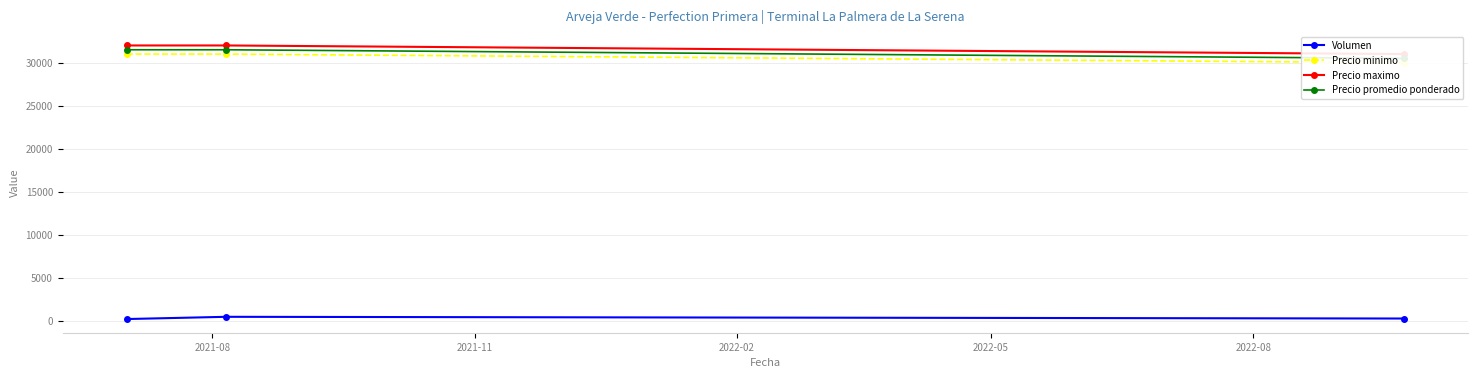

Is it true that Volumen equals 208 at 2021-11?

False